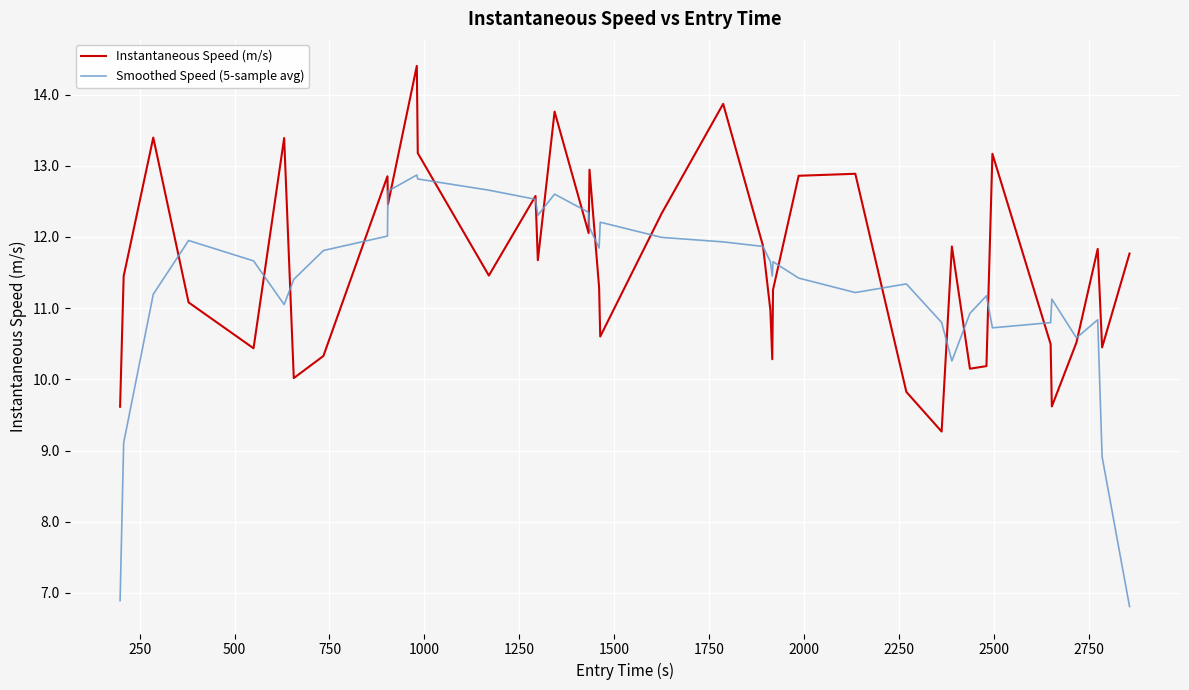

Which series has the largest range (max minus min)?

Smoothed Speed (5-sample avg)